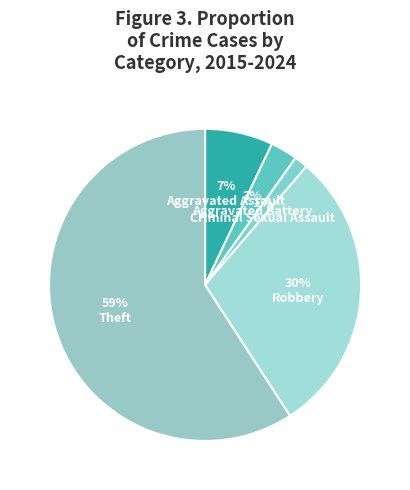

Which category has the biggest portion of the pie?

Theft